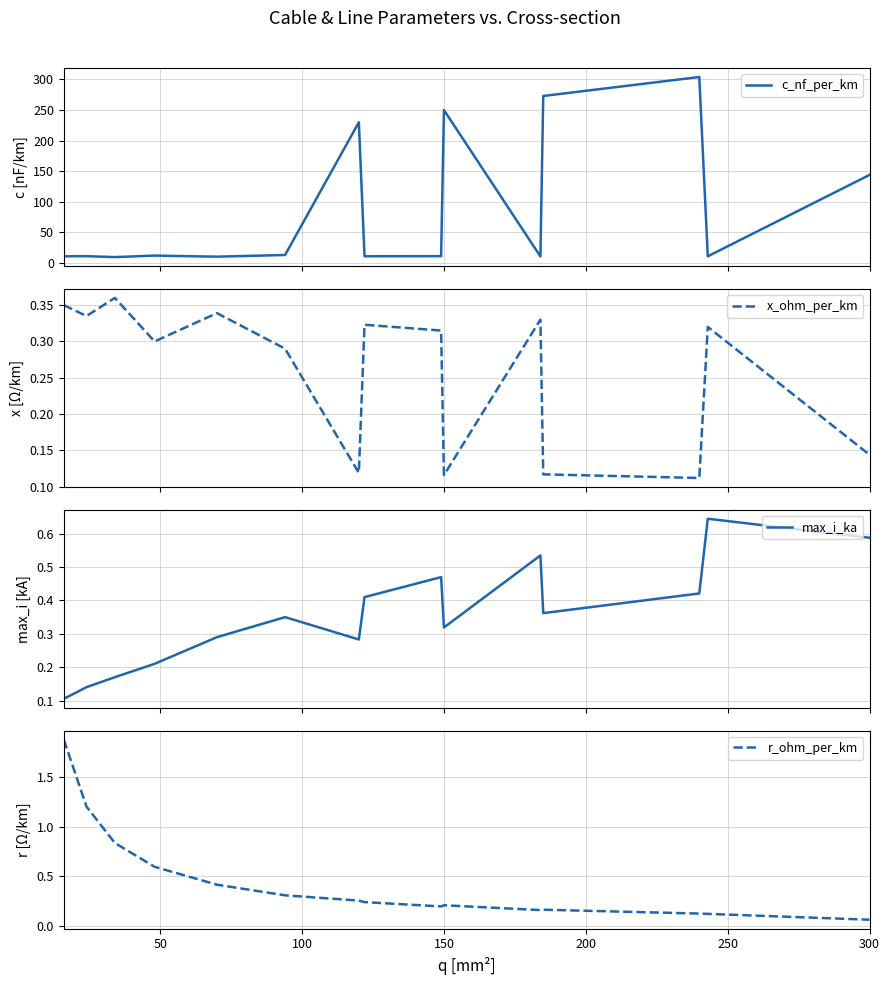

The value of x_ohm_per_km at 9 is 0.2. True or false?

False